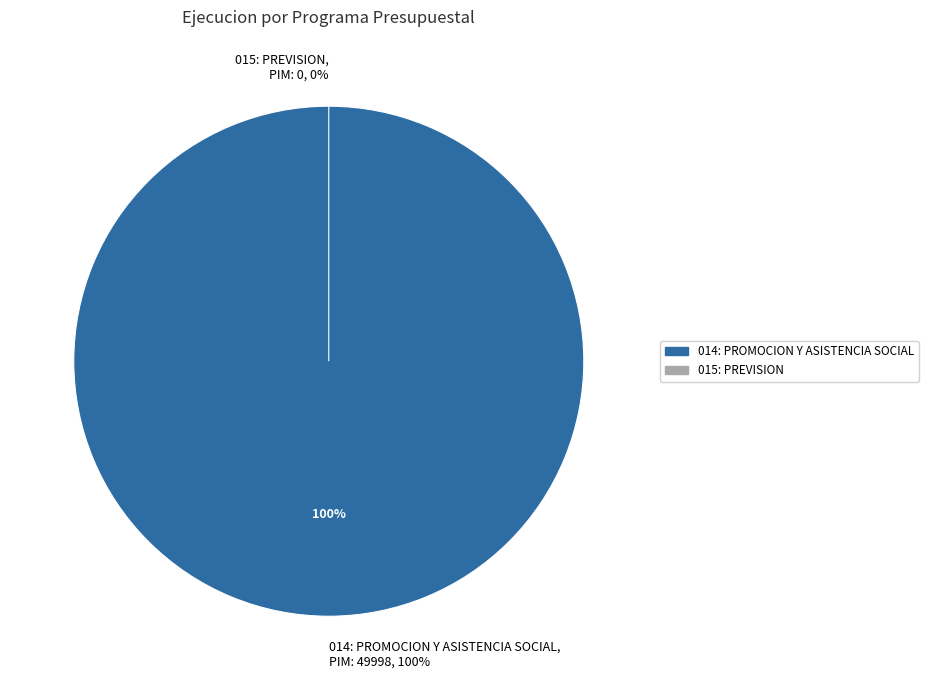

Does 015: PREVISION account for over 50% of the chart?

No